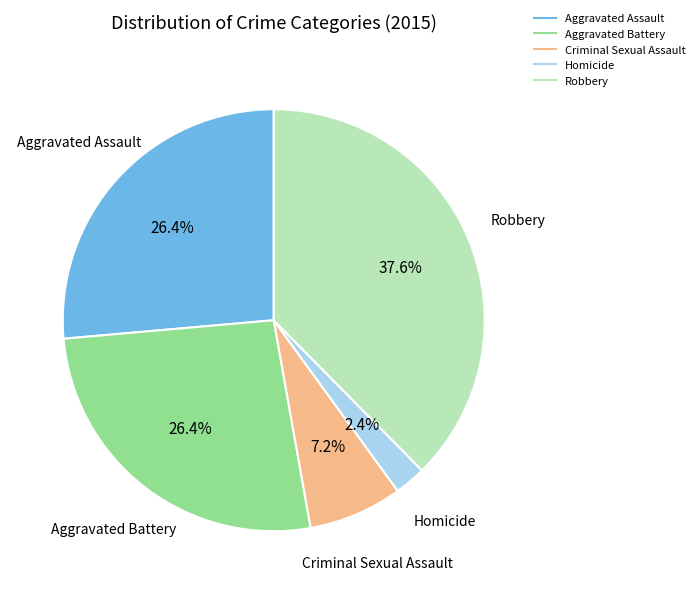

Combined, do Aggravated Battery and Criminal Sexual Assault account for over 50%?

No